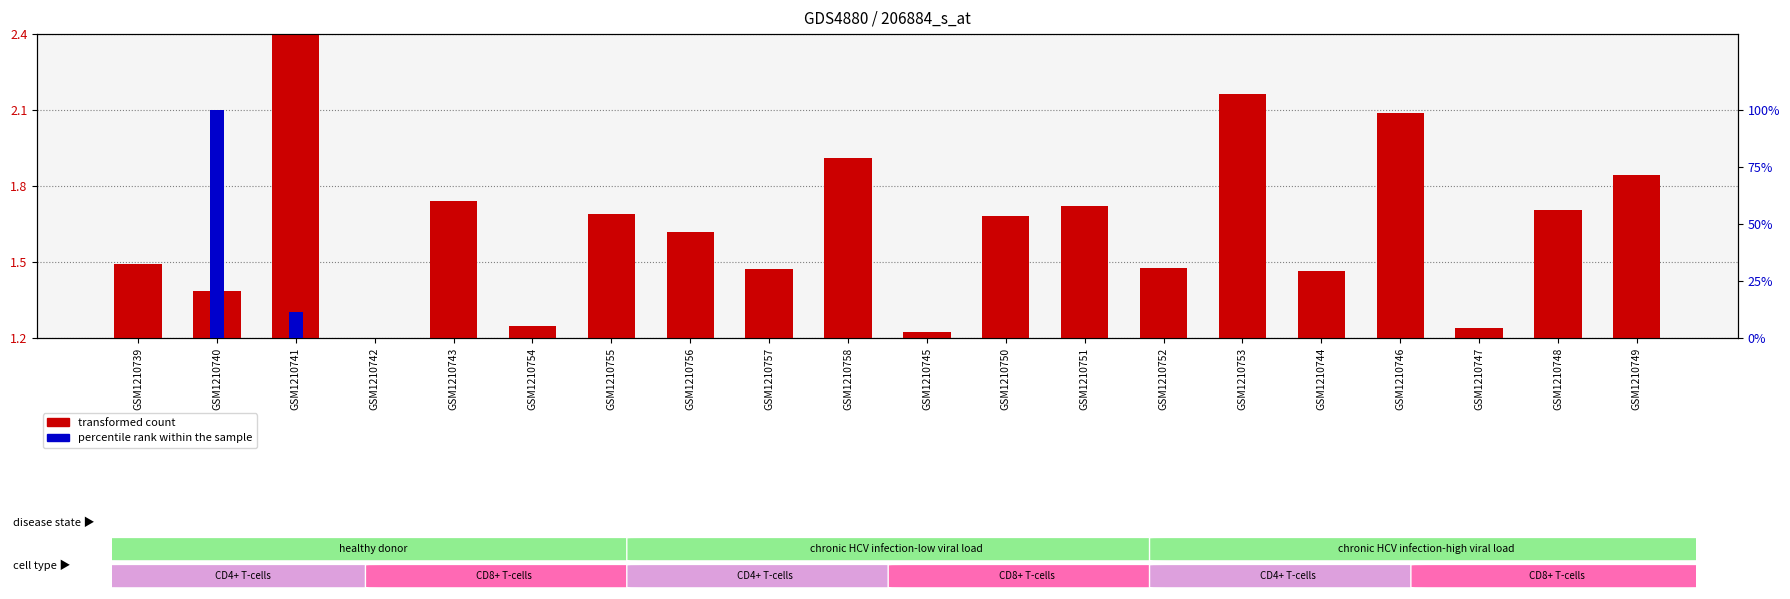

What are all the series names shown in the legend?

transformed count, percentile rank within the sample